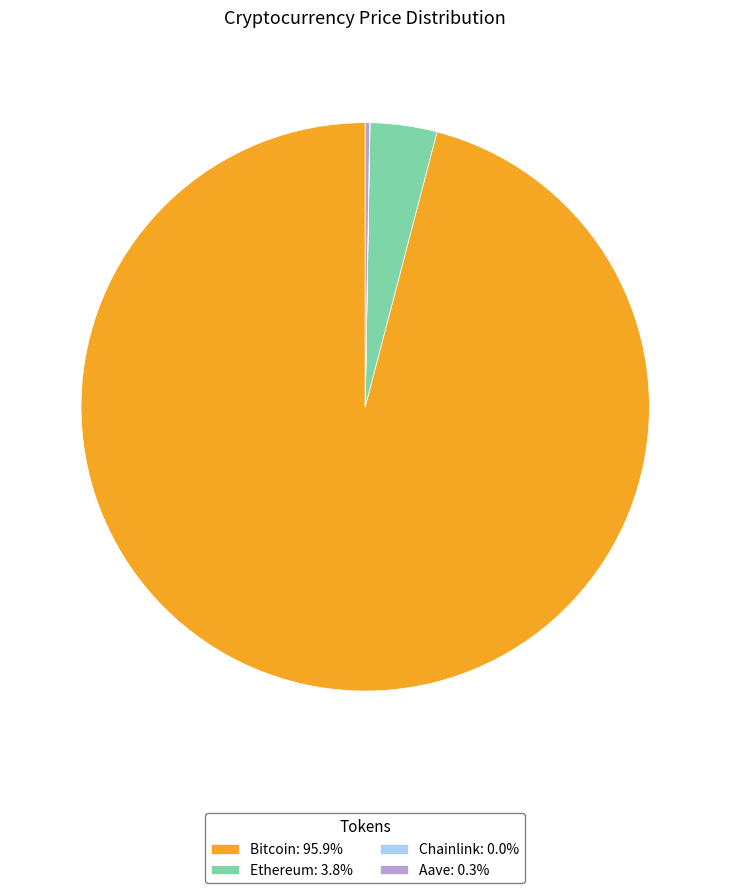

Is there any slice that represents more than half of the pie?

Yes